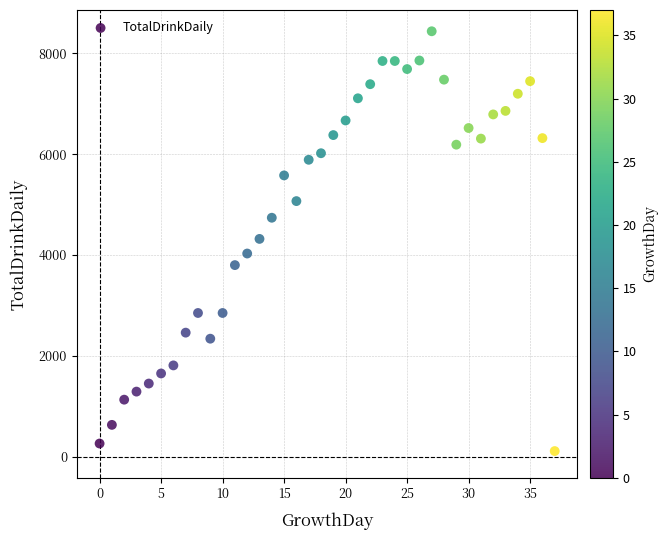

What is the range of Y values (max minus min)?

8330